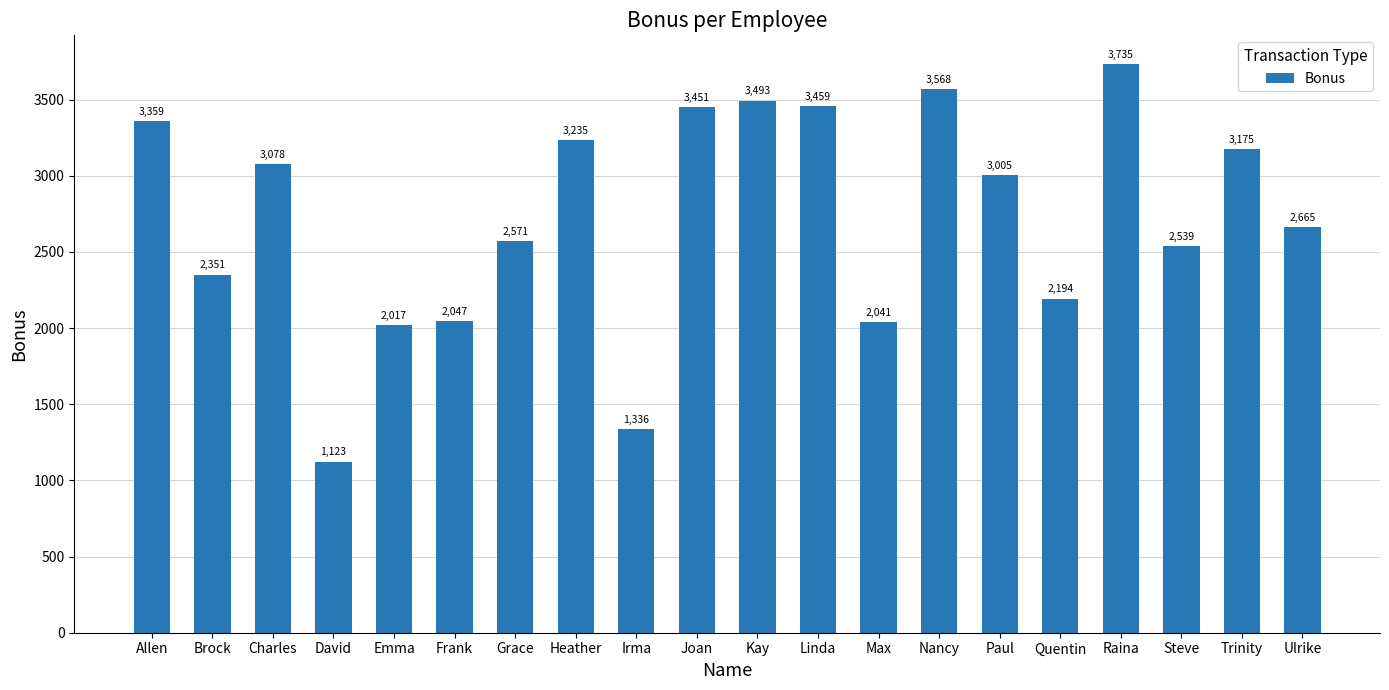

What is the difference between the second highest and minimum values?

2444.3